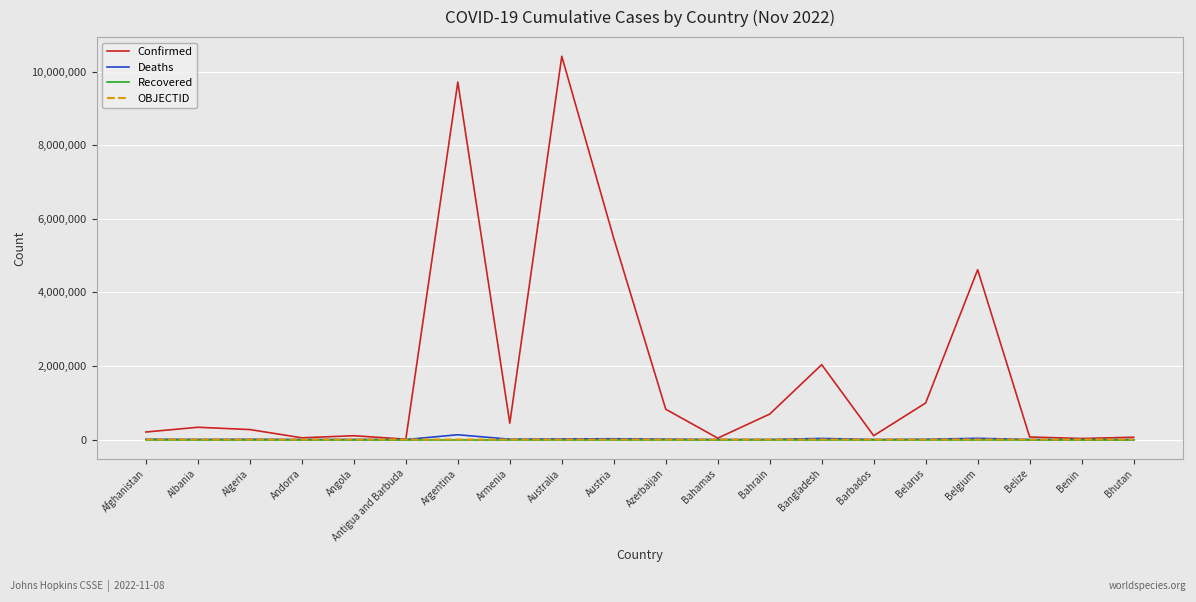

The Recovered series shows 0 at Benin. True or false?

True